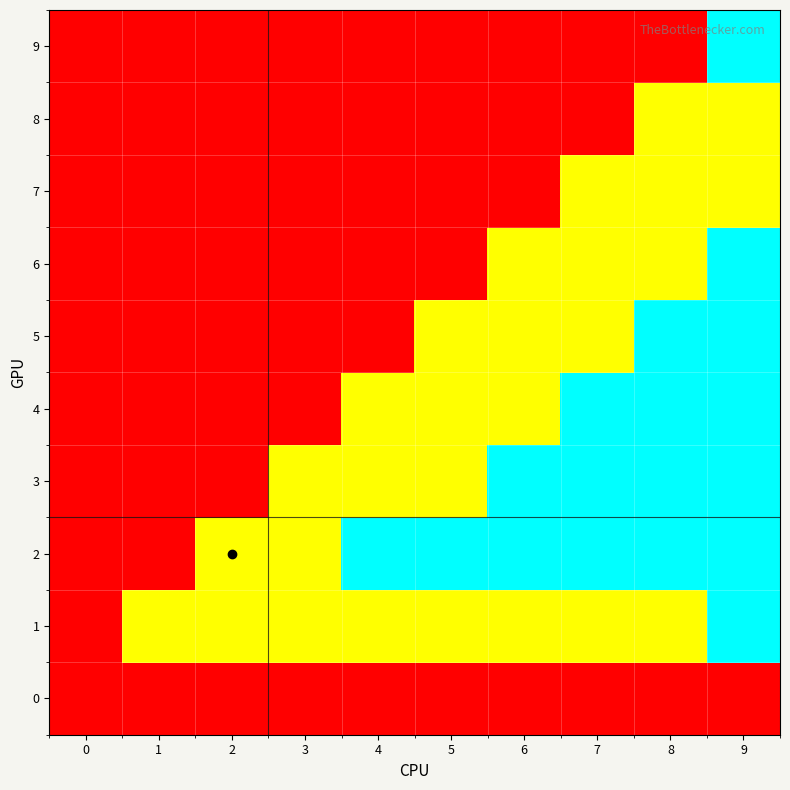

Which label corresponds to the largest value in the chart?

9